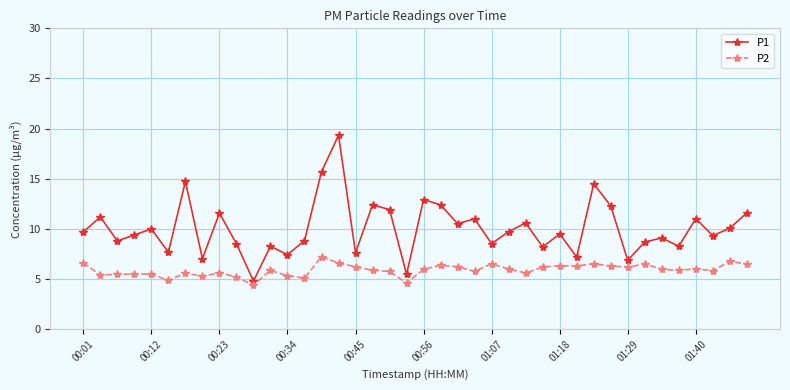

Rank the series by their average value, from lowest to highest.

P2, P1